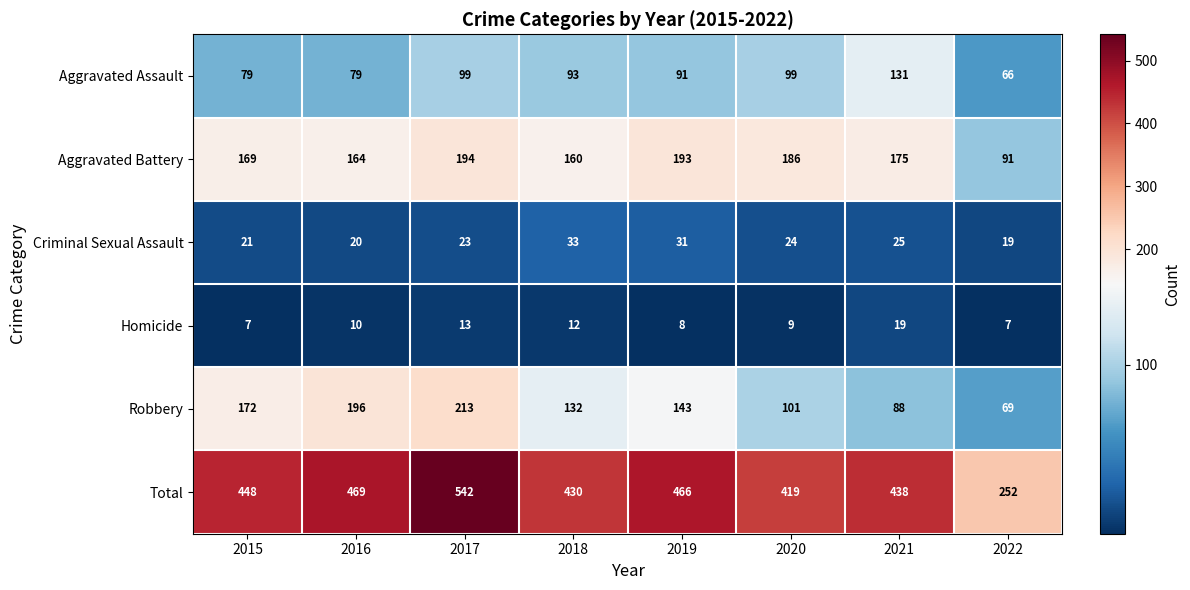

Count the number of categories in the chart.

8